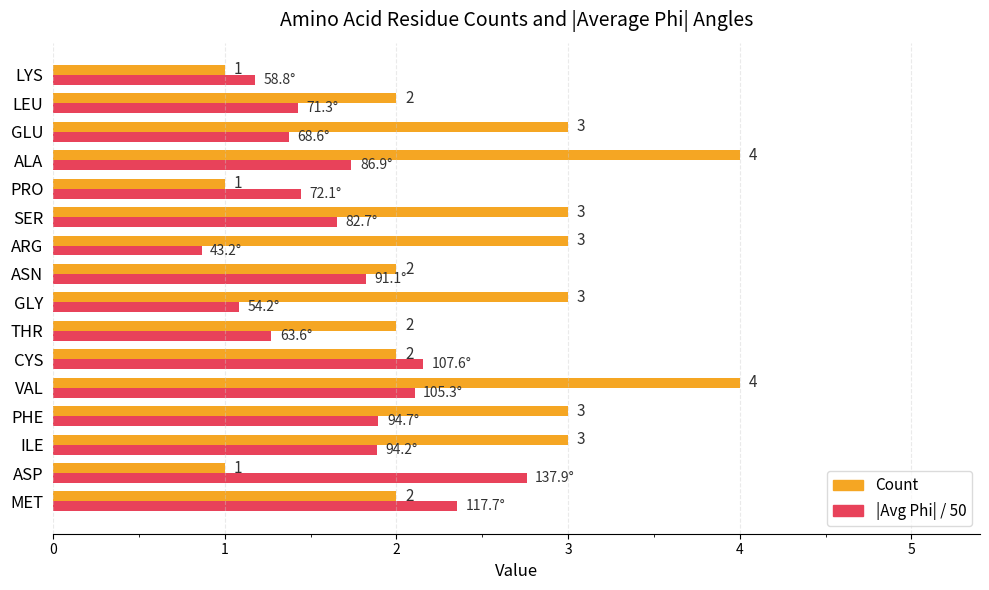

What is the greatest value displayed?

4.0